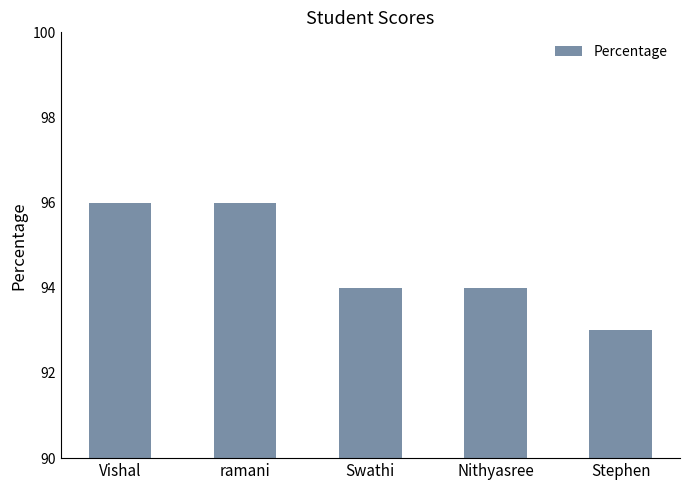

How many distinct data groups are displayed?

1